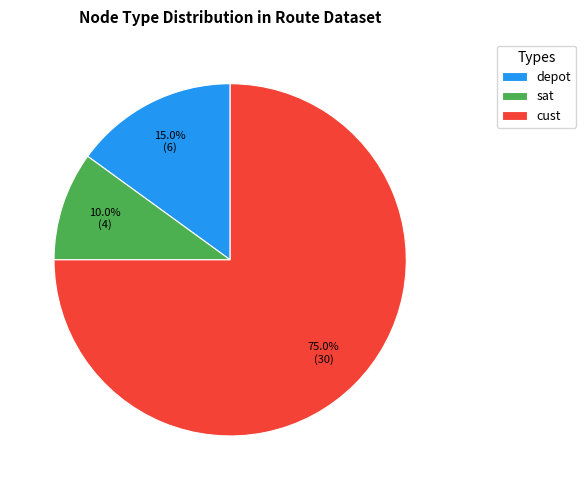

Is it true that depot is 15% of the pie?

True